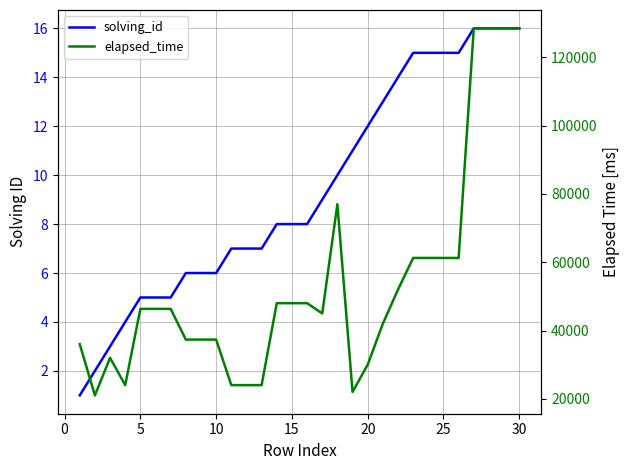

What is the value of the solving_id point at the 18th from the left?

10